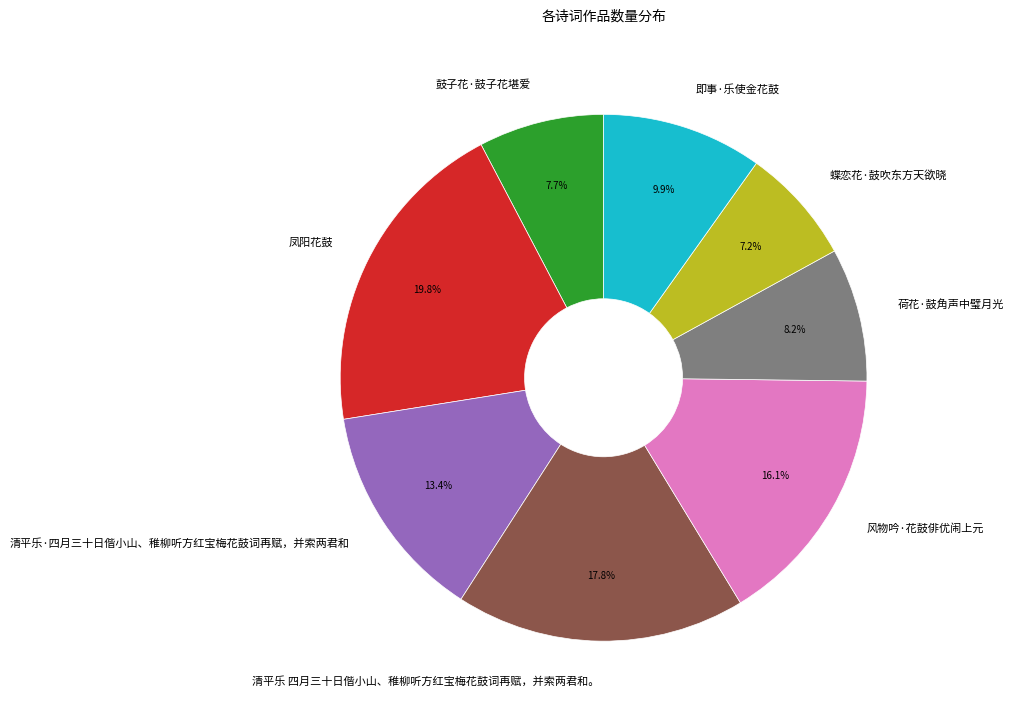

Is 清平乐·四月三十日偕小山、稚柳听方红宝梅花鼓词再赋，并索两君和 the majority of the pie?

No